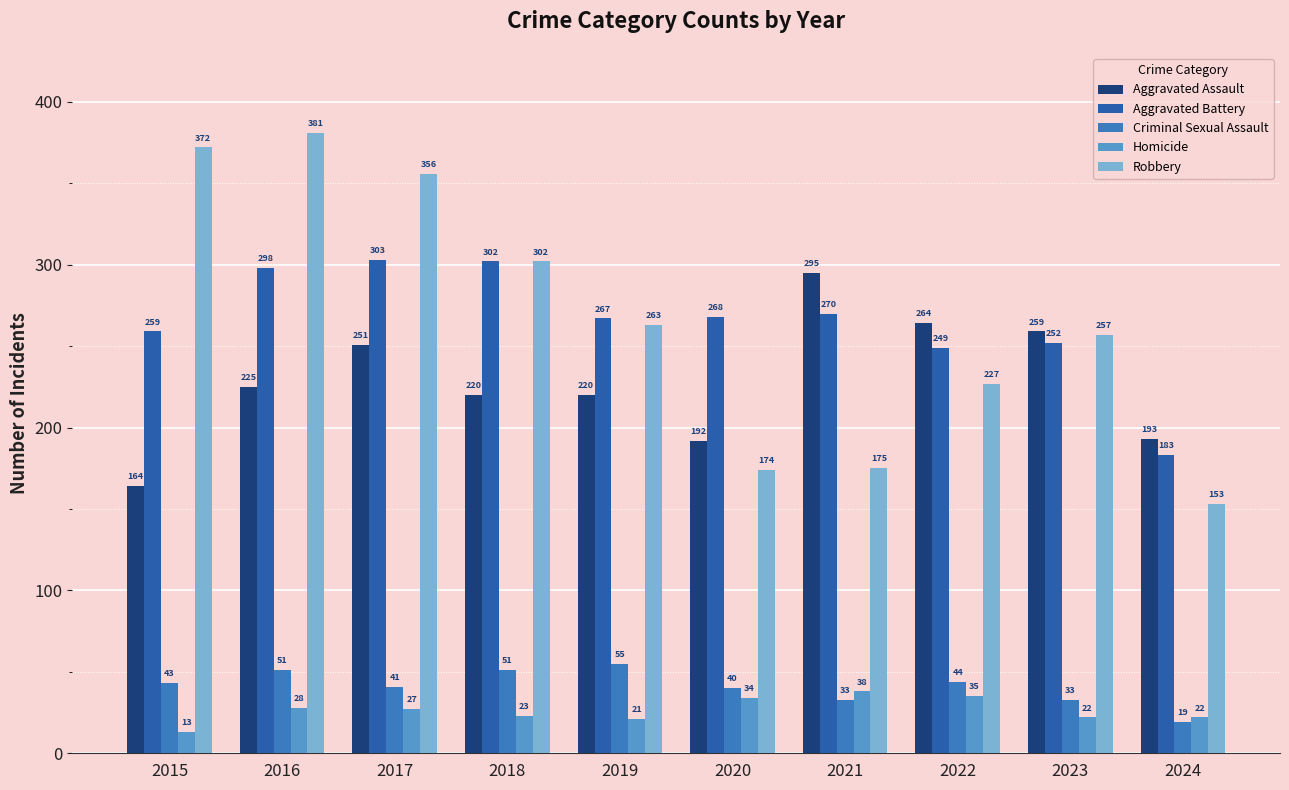

What is the sum of the Robbery values at 2023 and 2024?

410